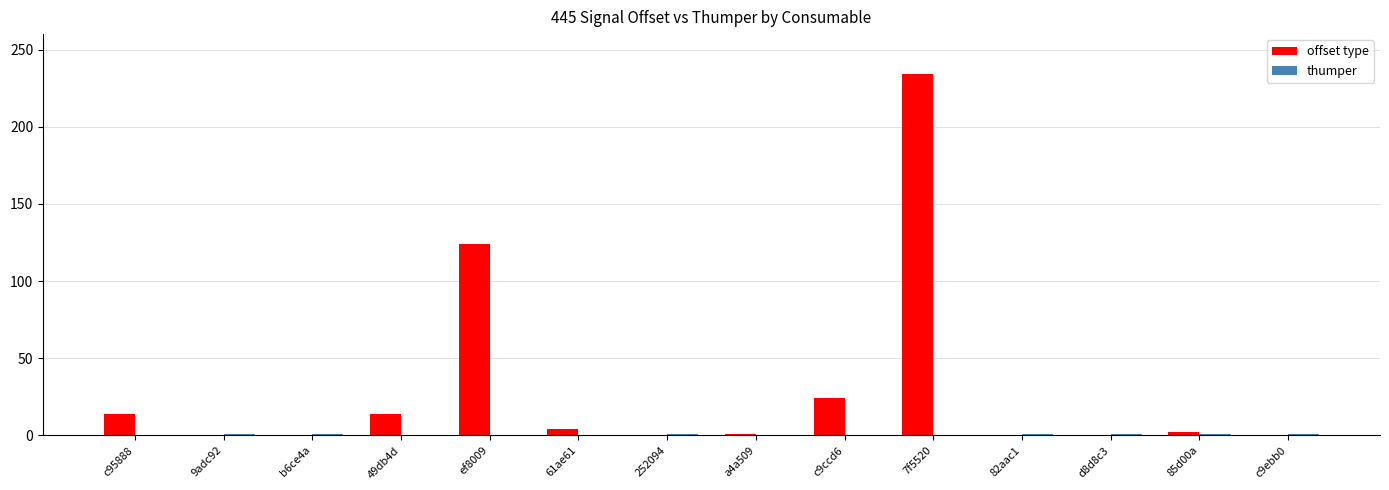

Which series has the largest total across all categories?

offset type